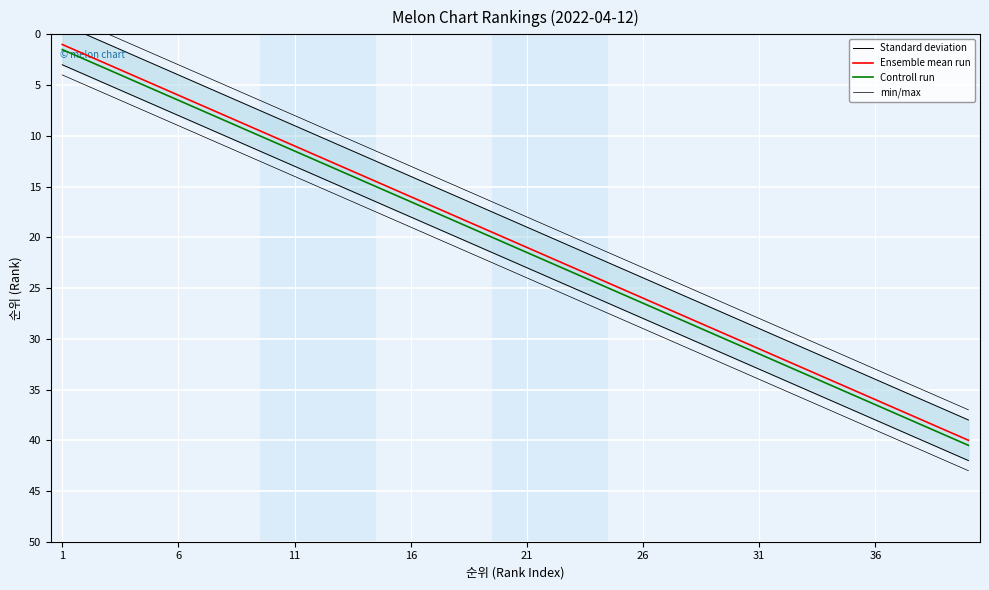

True or false: Ensemble mean run has more than 1 points higher than both neighbors.

False